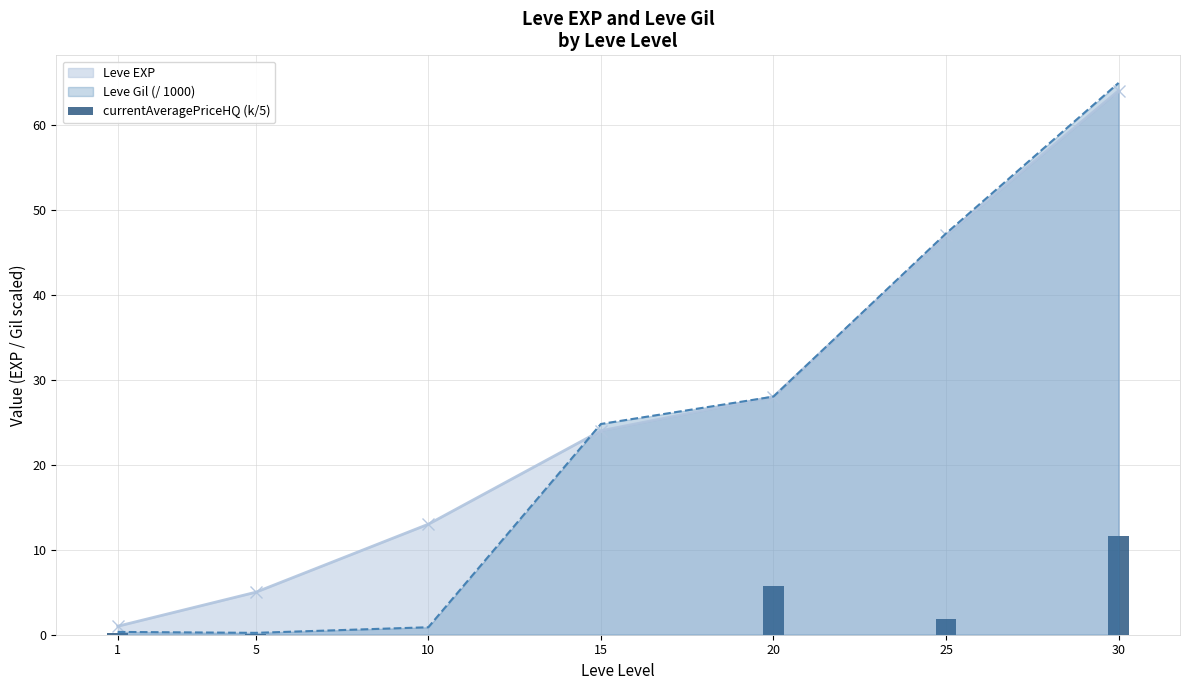

How many categories are shown in the chart?

7